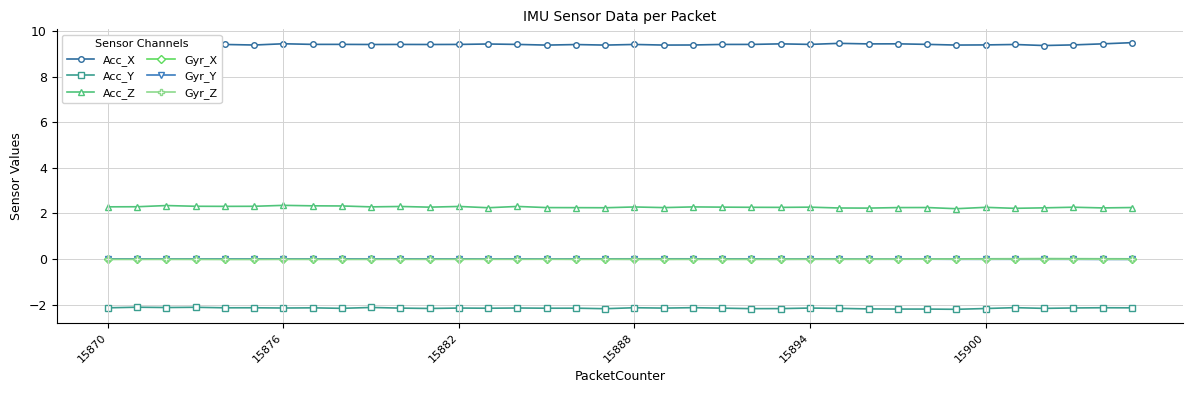

How many data points does each series have?

36